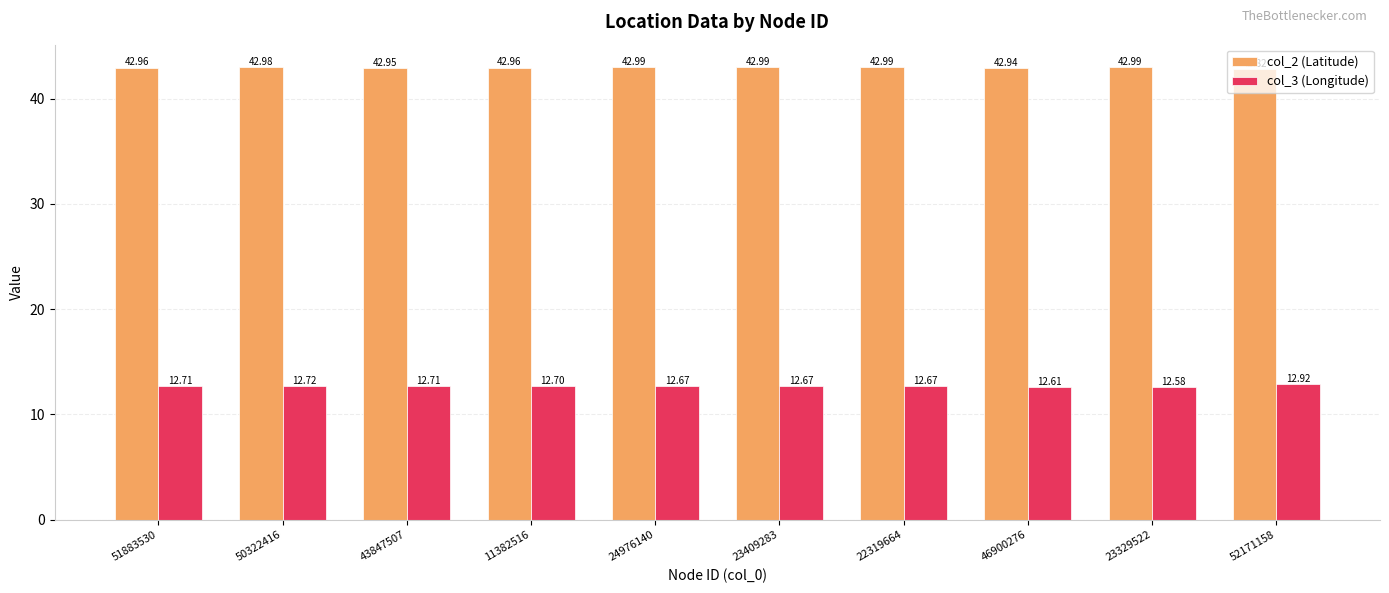

What is the greatest value displayed?

43.0